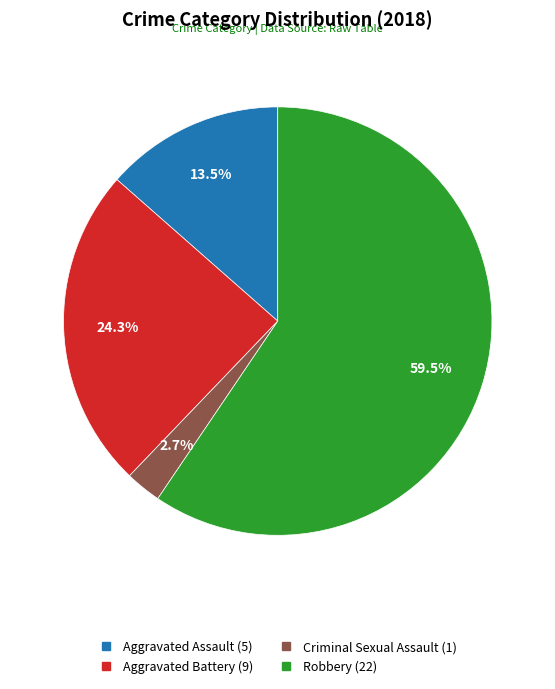

Count the number of slices in the pie.

4